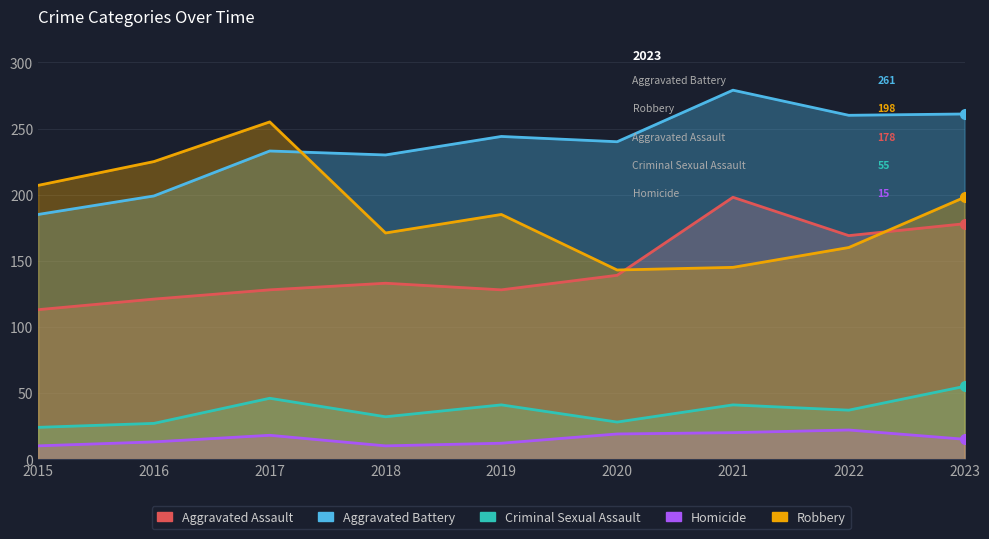

In Robbery, how many points are higher than both neighbors (excluding endpoints)?

2